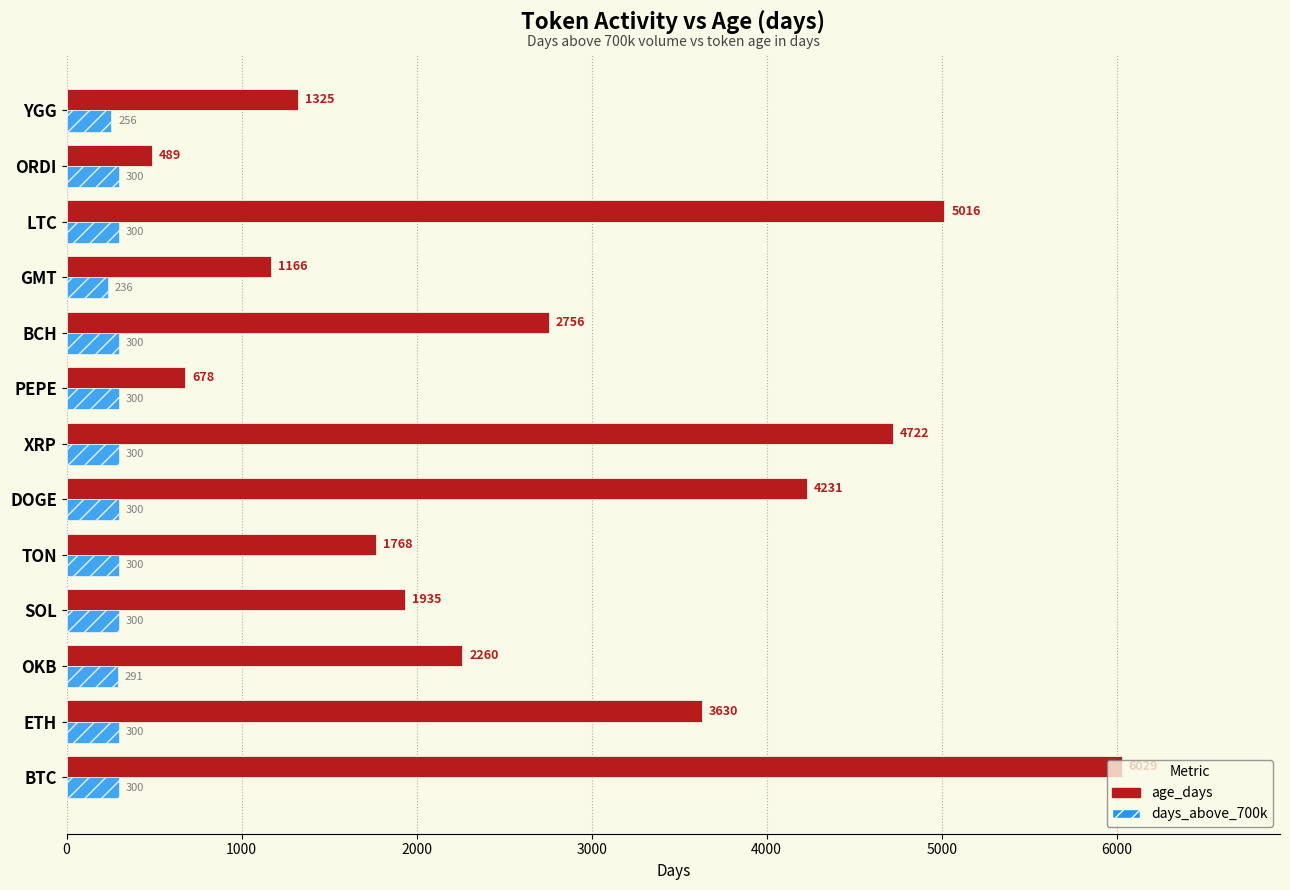

What is the difference between the highest and lowest values at SOL?

1635